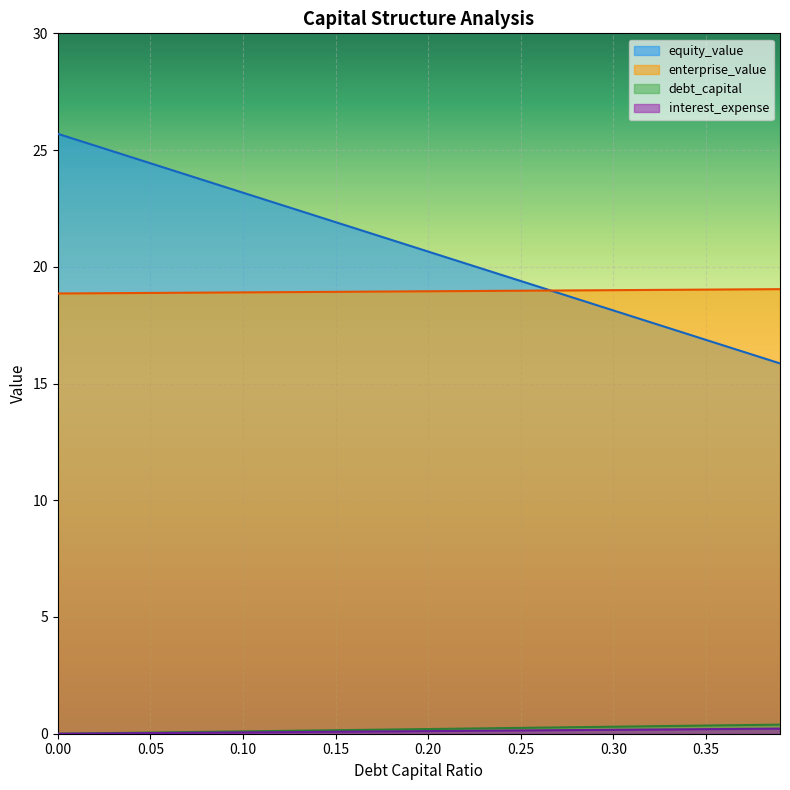

Reading left to right, transcribe all the data shown in this chart.

debt_capital: 0.0=0.0	0.01=0.0	0.02=0.0	0.03=0.0	0.04=0.0	0.05=0.1	0.06=0.1	0.07=0.1	0.08=0.1	0.09=0.1	0.1=0.1	0.11=0.1	0.12=0.1	0.13=0.1	0.14=0.1	0.15=0.1	0.16=0.2	0.17=0.2	0.18=0.2	0.19=0.2	0.2=0.2	0.21=0.2	0.22=0.2	0.23=0.2	0.24=0.2	0.25=0.2	0.26=0.3	0.27=0.3	0.28=0.3	0.29=0.3	0.3=0.3	0.31=0.3	0.32=0.3	0.33=0.3	0.34=0.3	0.35=0.3	0.36=0.4	0.37=0.4	0.38=0.4	0.39=0.4
equity_value: 0.0=25.7	0.01=25.4	0.02=25.2	0.03=24.9	0.04=24.7	0.05=24.4	0.06=24.2	0.07=23.9	0.08=23.7	0.09=23.4	0.1=23.2	0.11=22.9	0.12=22.7	0.13=22.4	0.14=22.2	0.15=21.9	0.16=21.7	0.17=21.4	0.18=21.2	0.19=20.9	0.2=20.7	0.21=20.4	0.22=20.1	0.23=19.9	0.24=19.6	0.25=19.4	0.26=19.1	0.27=18.9	0.28=18.6	0.29=18.4	0.3=18.1	0.31=17.9	0.32=17.6	0.33=17.4	0.34=17.1	0.35=16.9	0.36=16.6	0.37=16.4	0.38=16.1	0.39=15.9
enterprise_value: 0.0=18.9	0.01=18.9	0.02=18.9	0.03=18.9	0.04=18.9	0.05=18.9	0.06=18.9	0.07=18.9	0.08=18.9	0.09=18.9	0.1=18.9	0.11=18.9	0.12=18.9	0.13=18.9	0.14=18.9	0.15=18.9	0.16=18.9	0.17=18.9	0.18=18.9	0.19=18.9	0.2=19.0	0.21=19.0	0.22=19.0	0.23=19.0	0.24=19.0	0.25=19.0	0.26=19.0	0.27=19.0	0.28=19.0	0.29=19.0	0.3=19.0	0.31=19.0	0.32=19.0	0.33=19.0	0.34=19.0	0.35=19.0	0.36=19.0	0.37=19.0	0.38=19.0	0.39=19.0
interest_expense: 0.0=0.0	0.01=0.0	0.02=0.0	0.03=0.0	0.04=0.0	0.05=0.0	0.06=0.0	0.07=0.0	0.08=0.0	0.09=0.1	0.1=0.1	0.11=0.1	0.12=0.1	0.13=0.1	0.14=0.1	0.15=0.1	0.16=0.1	0.17=0.1	0.18=0.1	0.19=0.1	0.2=0.1	0.21=0.1	0.22=0.1	0.23=0.1	0.24=0.1	0.25=0.1	0.26=0.1	0.27=0.2	0.28=0.2	0.29=0.2	0.3=0.2	0.31=0.2	0.32=0.2	0.33=0.2	0.34=0.2	0.35=0.2	0.36=0.2	0.37=0.2	0.38=0.2	0.39=0.2